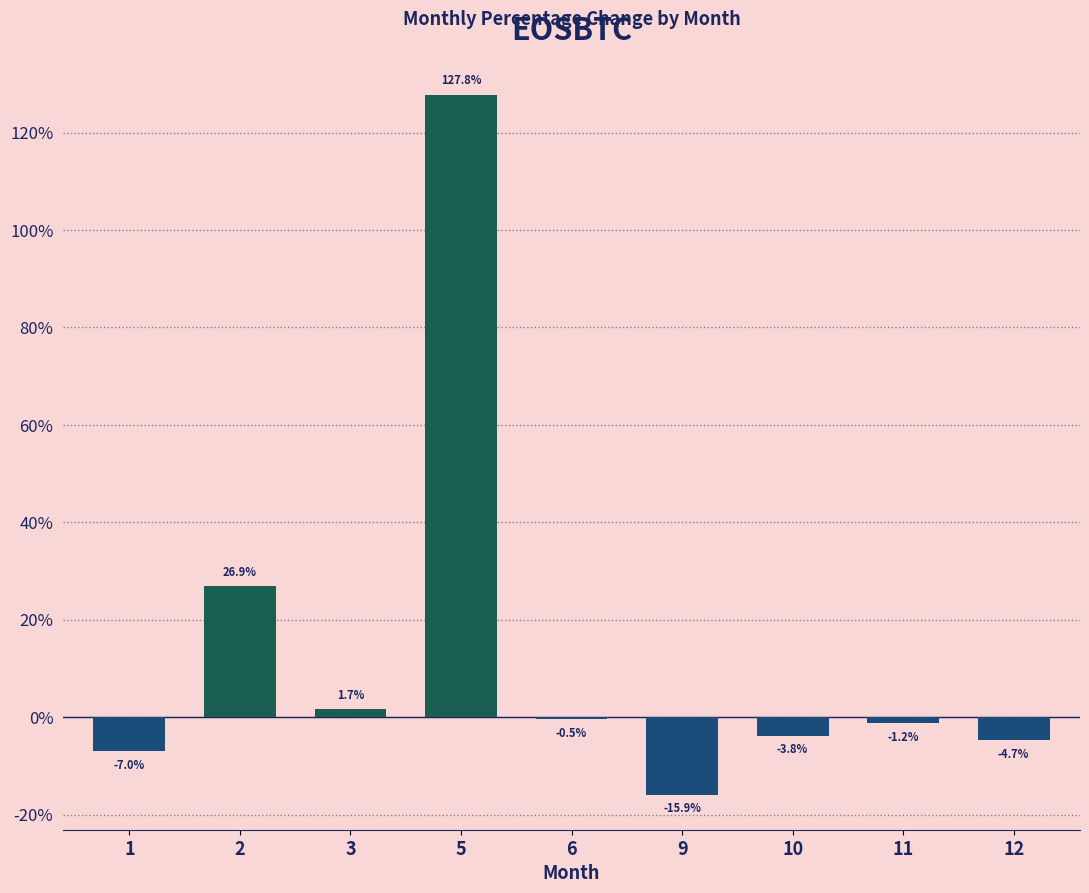

At which category does the chart reach its peak across all series?

5